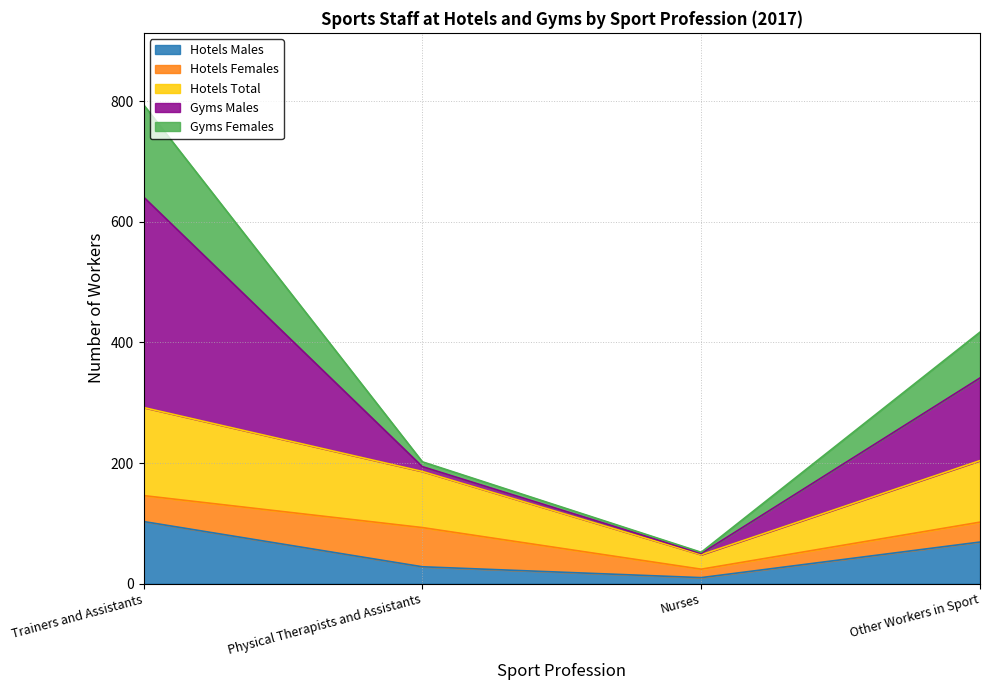

Does the chart have visible grid lines?

Yes